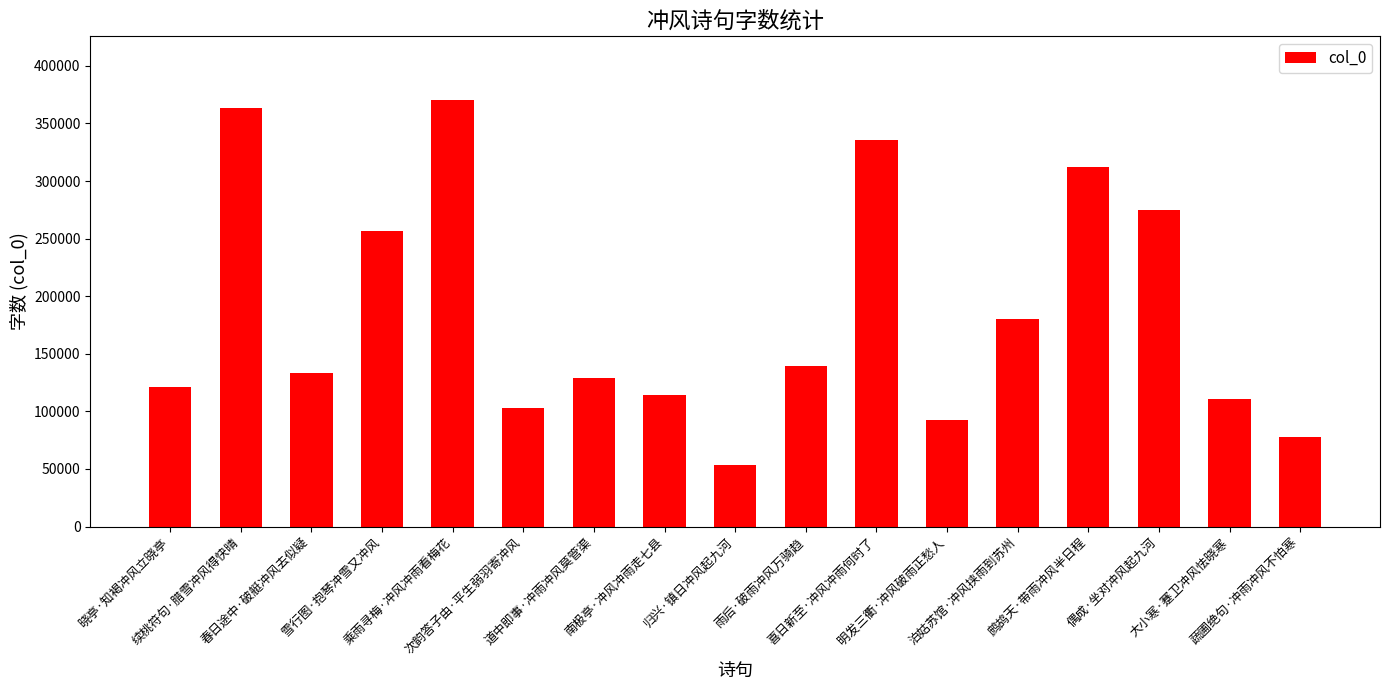

How many values are below 133179?

8